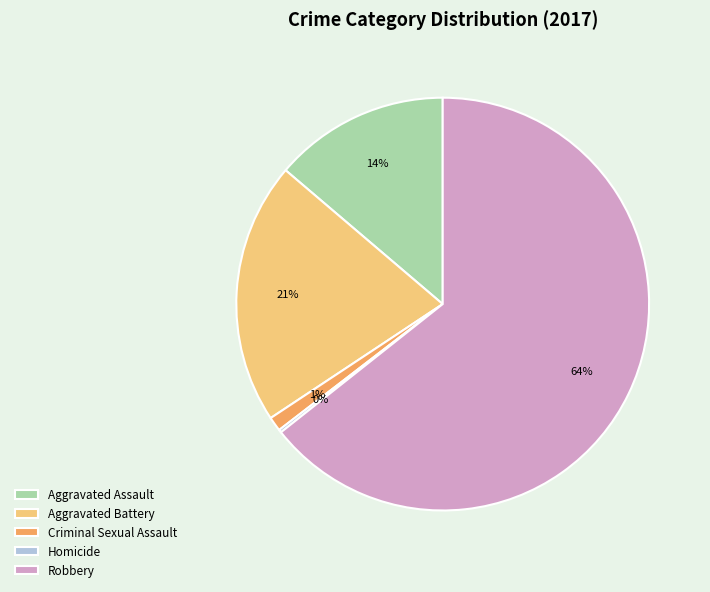

Between Aggravated Battery and Robbery, which is larger?

Robbery